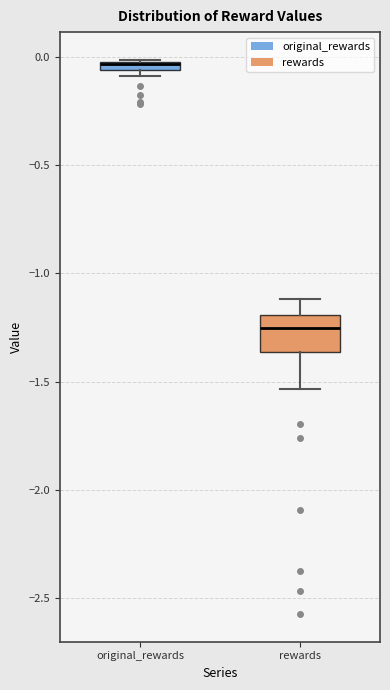

Which box is the tallest, from its lower edge to its upper edge?

rewards